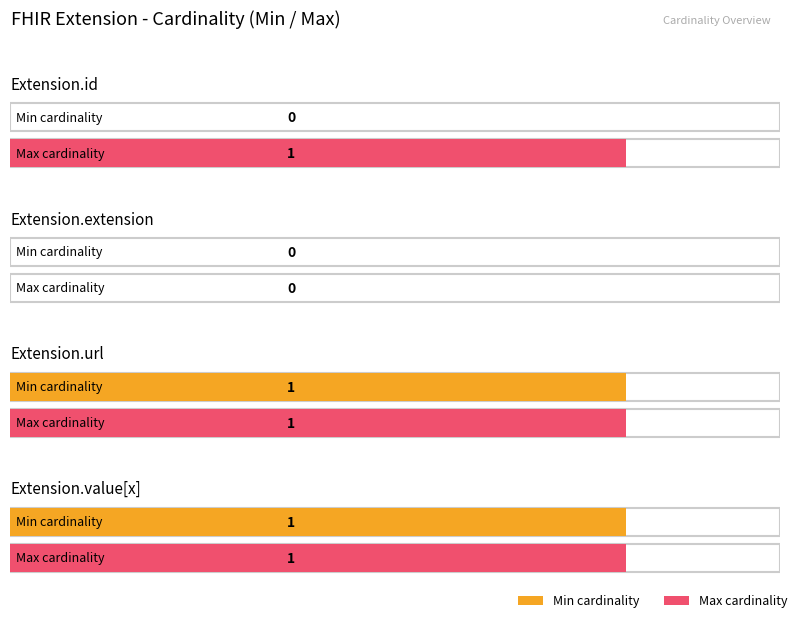

How many bars are there in total?

8